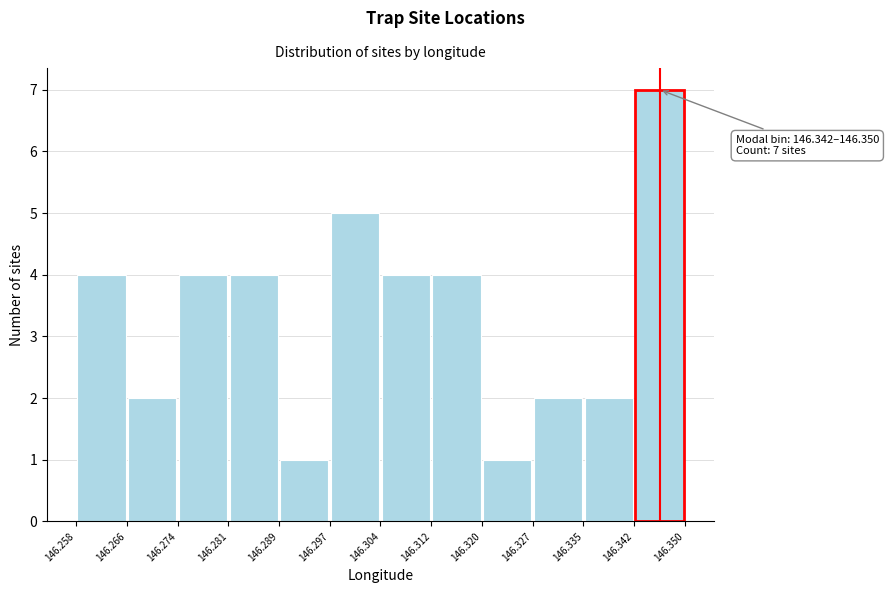

Which range on the x-axis has the tallest bar?

146.342 to 146.350